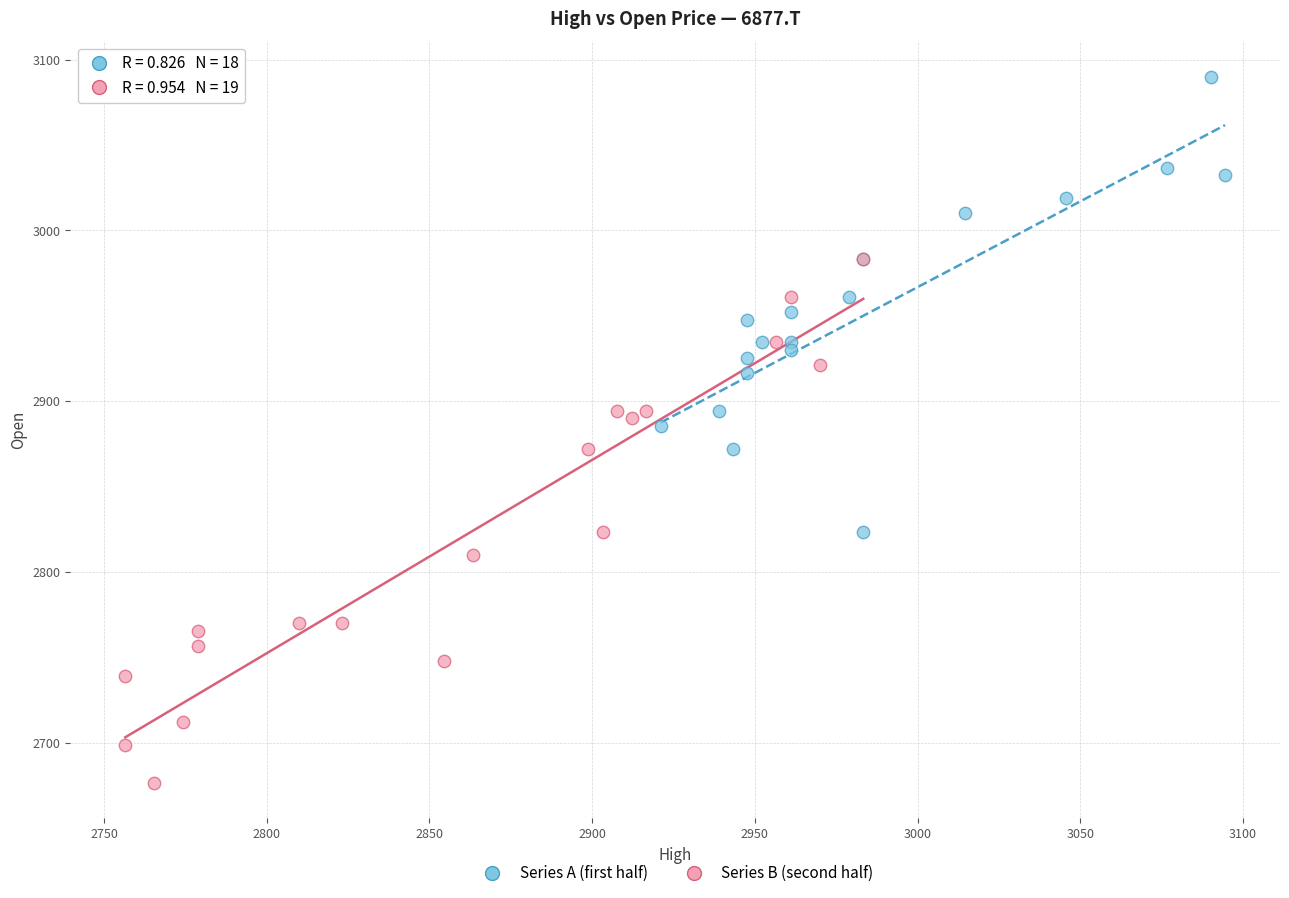

Which series contains the highest Y value?

Series A (first half)